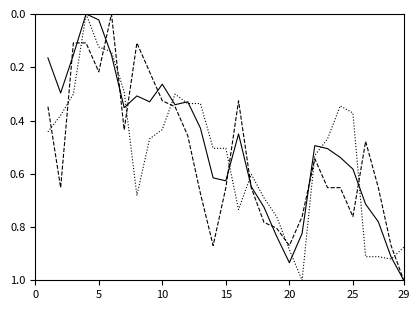

What is the greatest value displayed?

1.0